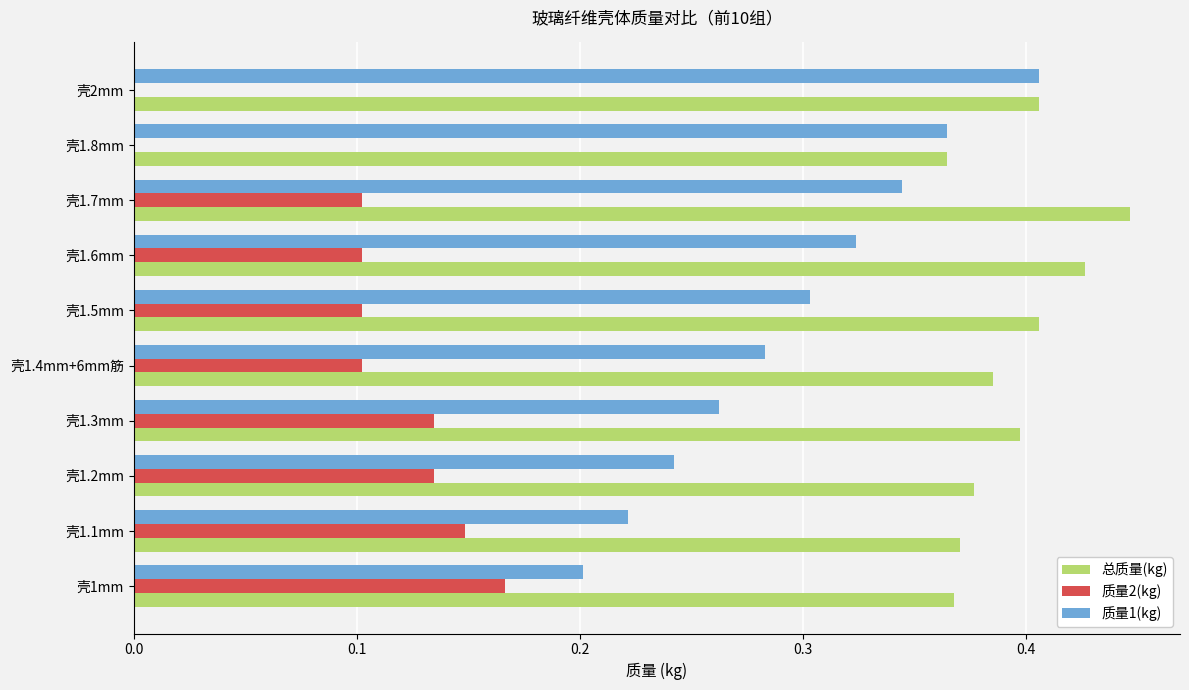

What is the sum of the 总质量(kg) values at 壳1mm and 壳1.7mm?

0.8